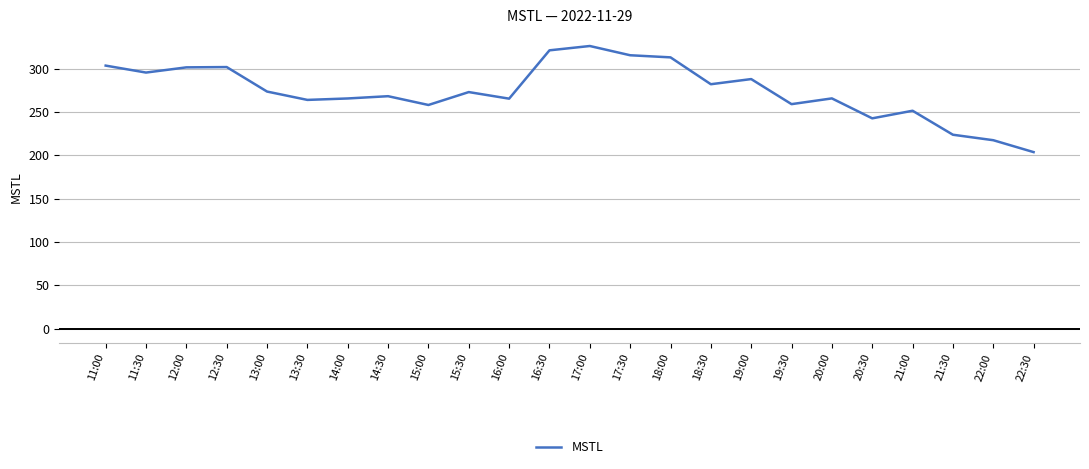

Is this an area chart (filled region under the line)?

No